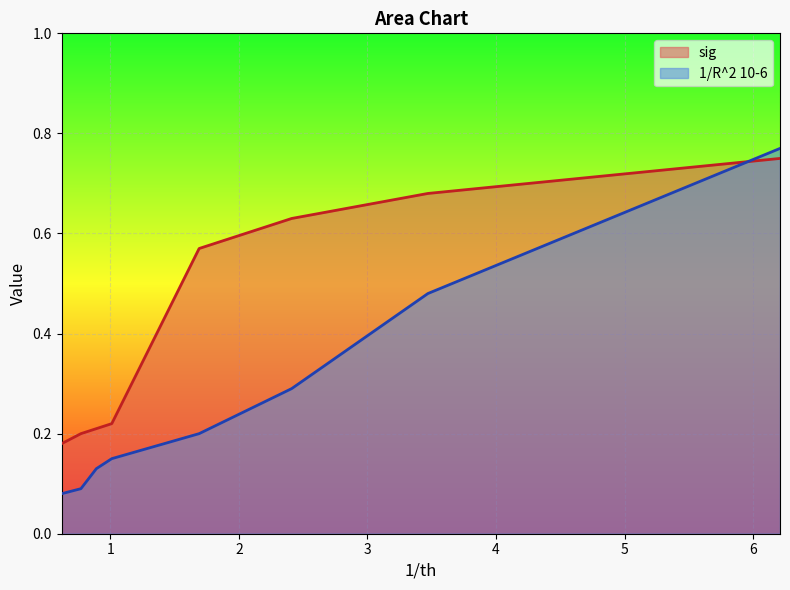

What is the value of the sig point at the 4th from the left?

0.6